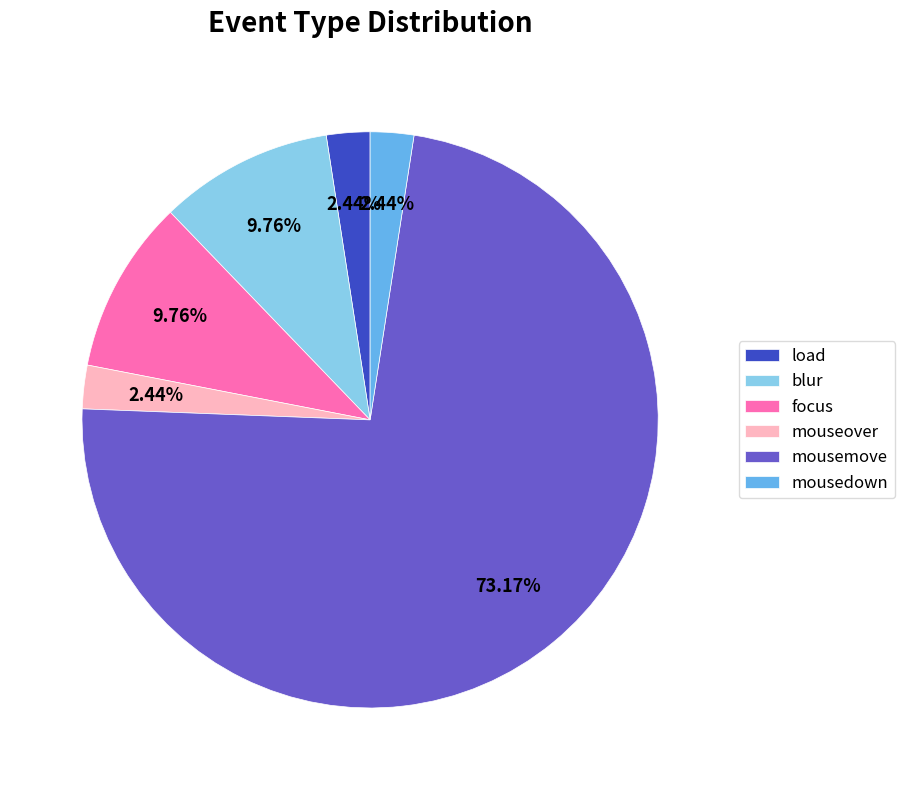

Approximately how many times larger is the value at focus compared to mousemove?

0.1